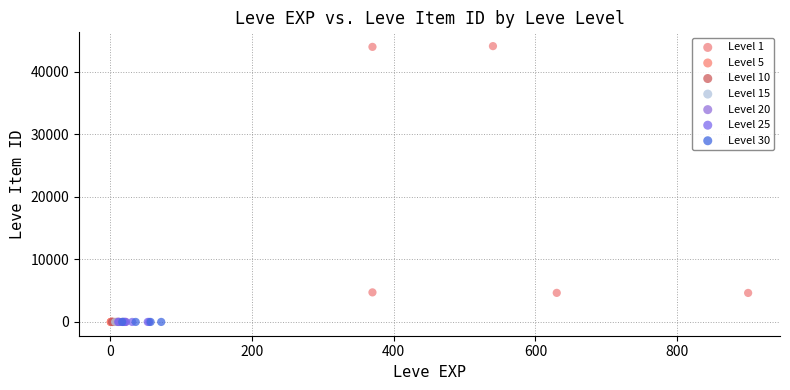

Which series reaches the maximum Y coordinate?

Level 1